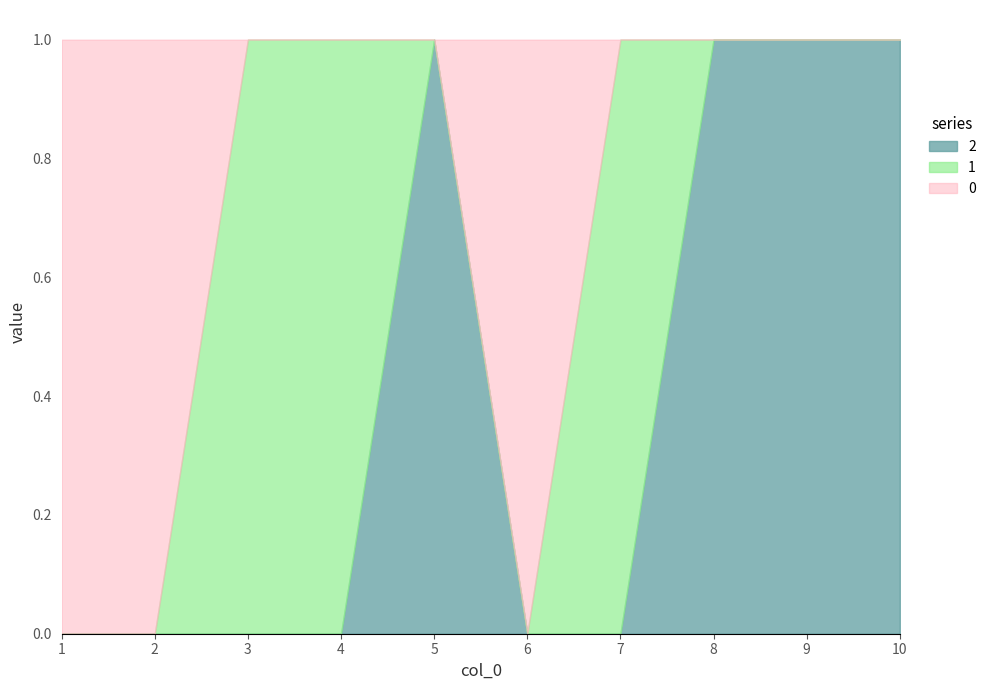

What is the sum of all 2 values?

4